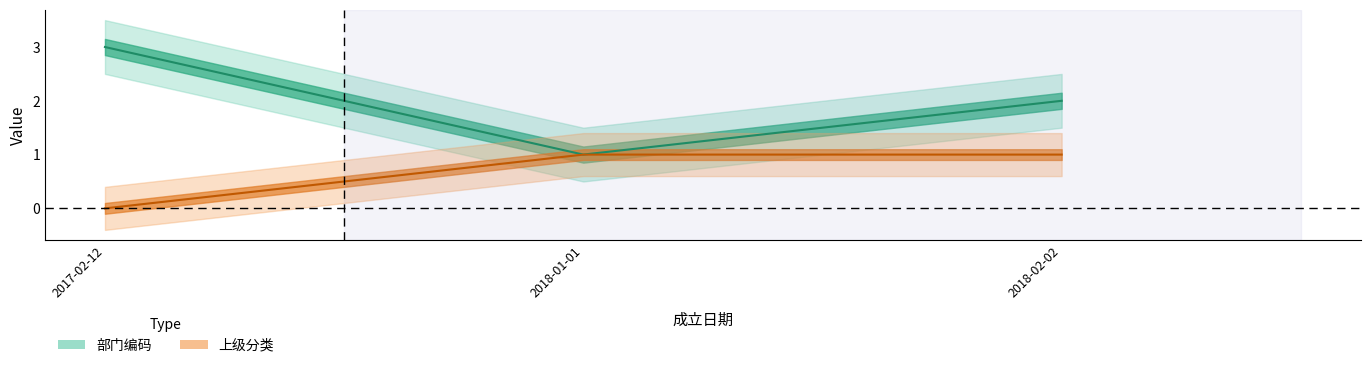

What is the value of the 部门编码 point at the 1st from the left?

3